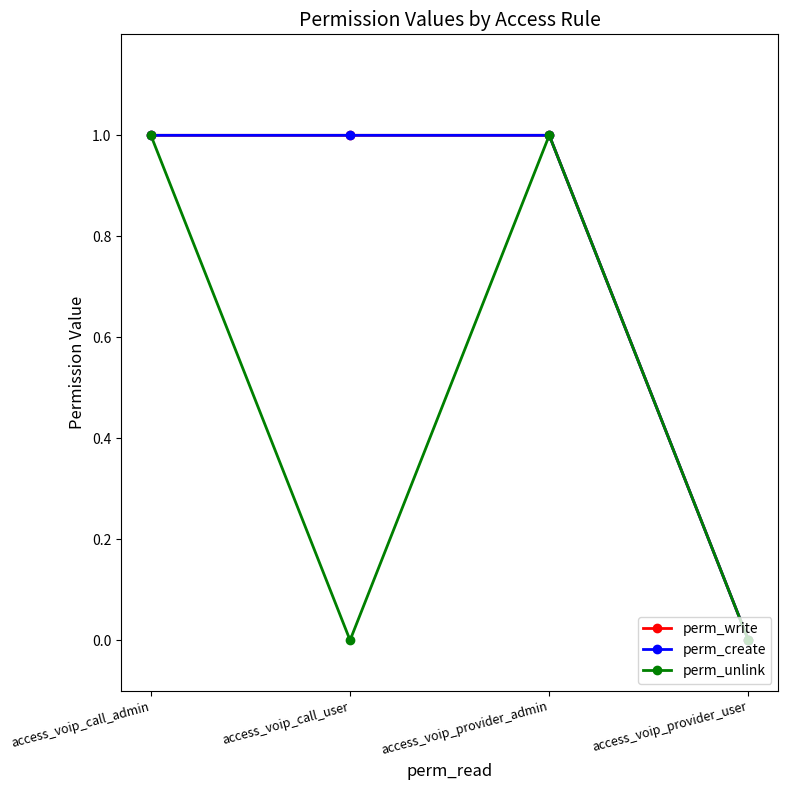

Which series has the largest total across all categories?

perm_write